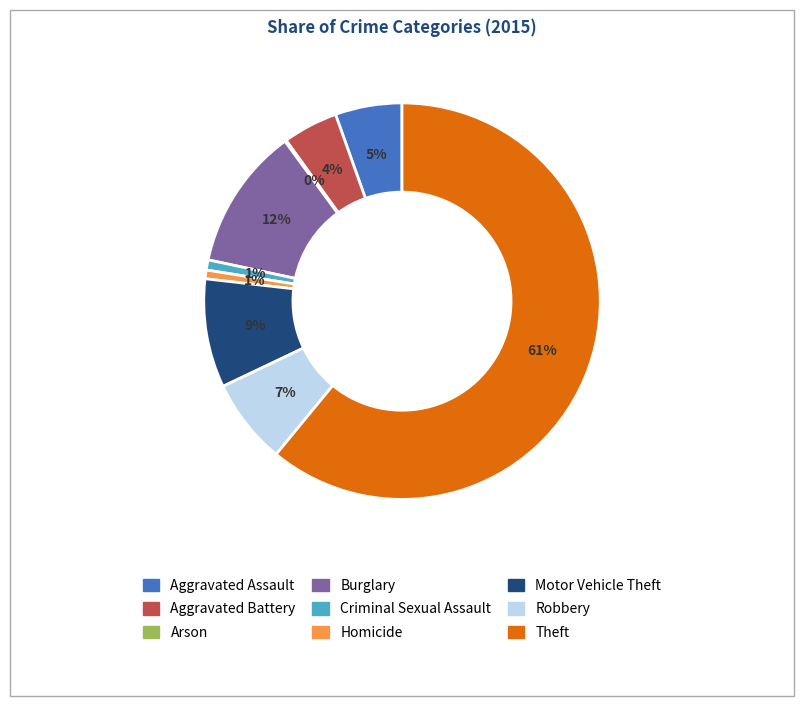

Is the sum of Aggravated Battery and Robbery greater than half?

No